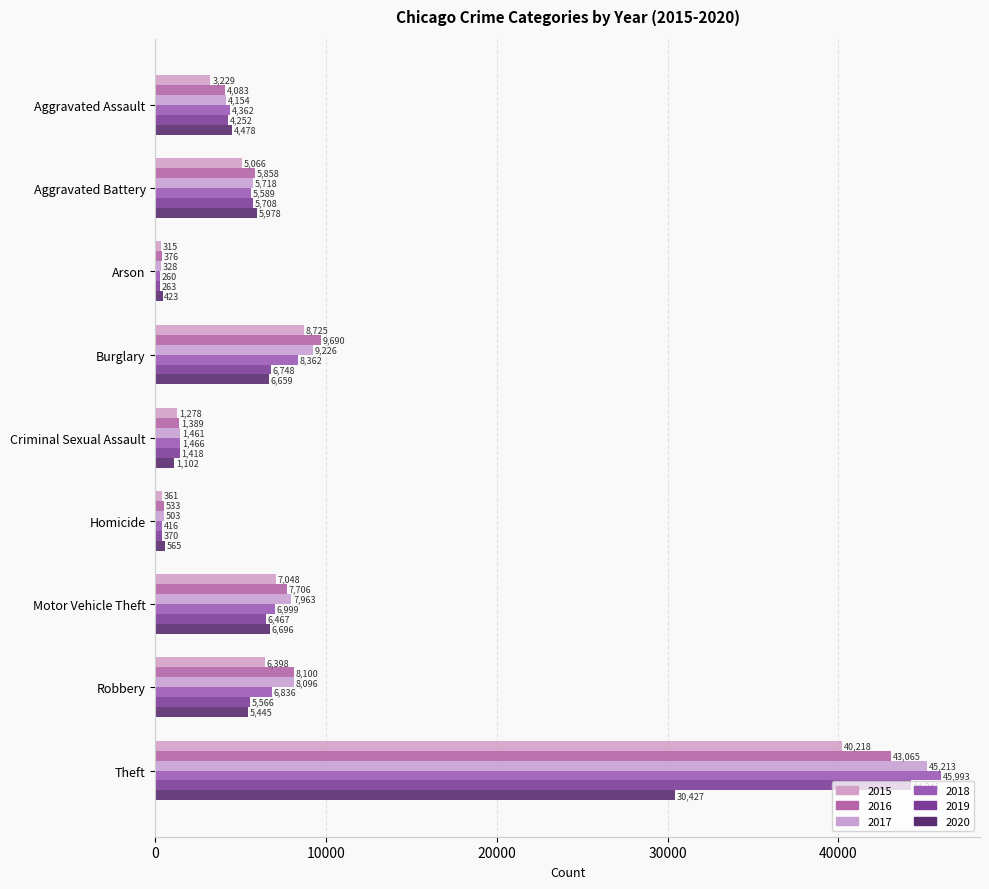

Between Motor Vehicle Theft and Robbery, which series saw the biggest shift?

2020